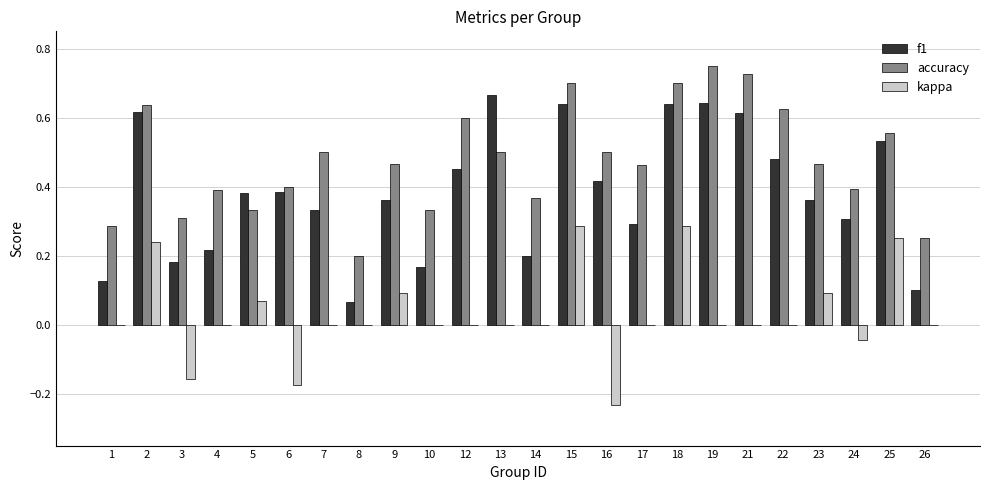

Is the value of accuracy at 16 greater than the value of f1 at 3?

Yes